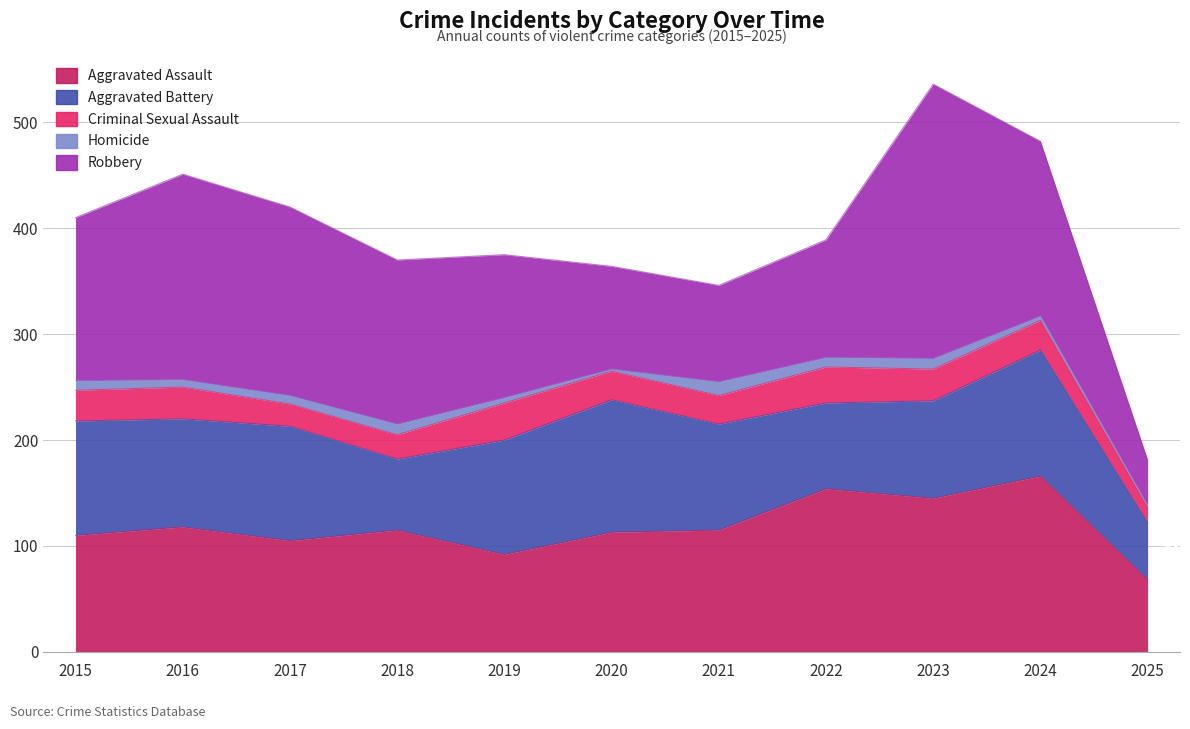

How many lines are shown in the chart?

5